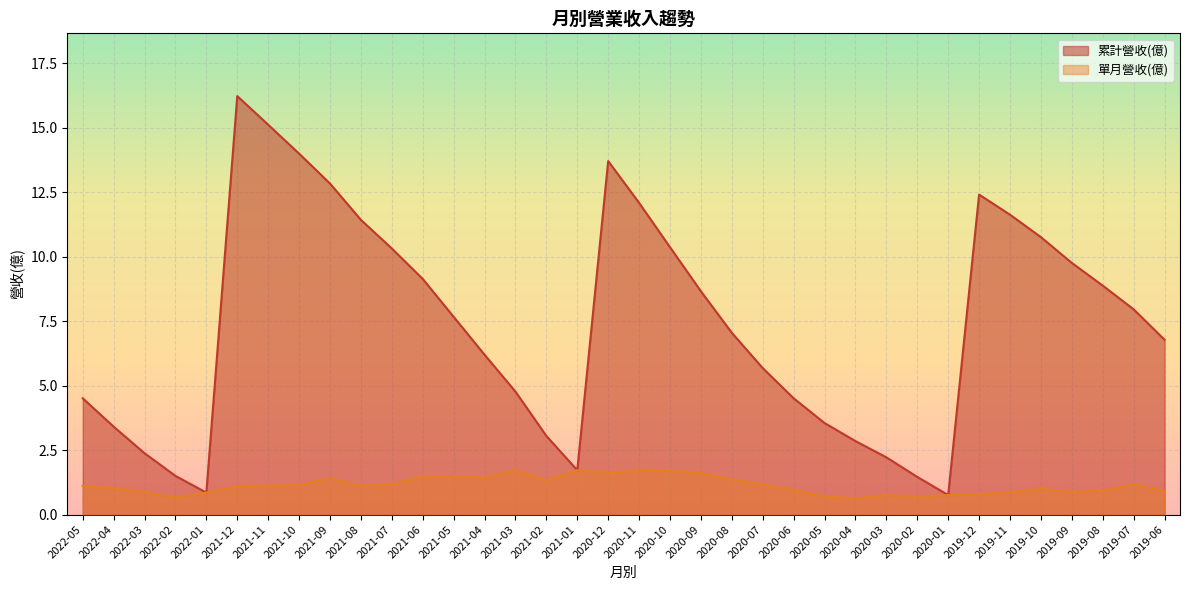

What position from the right is 2021-12?

31